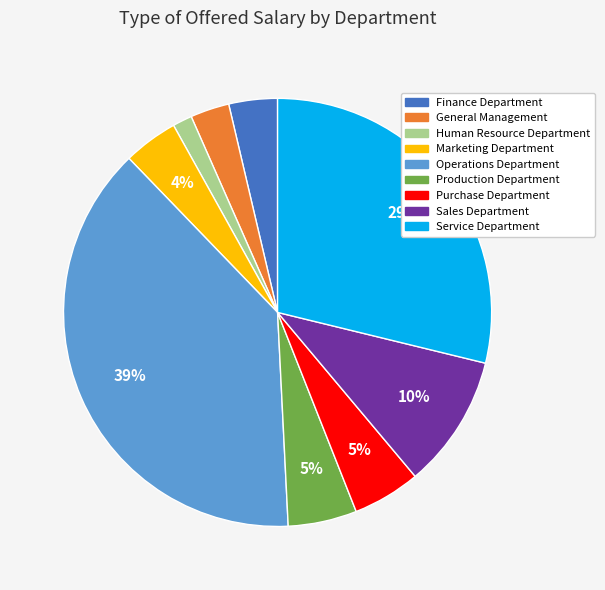

Is there a majority slice in this chart?

No